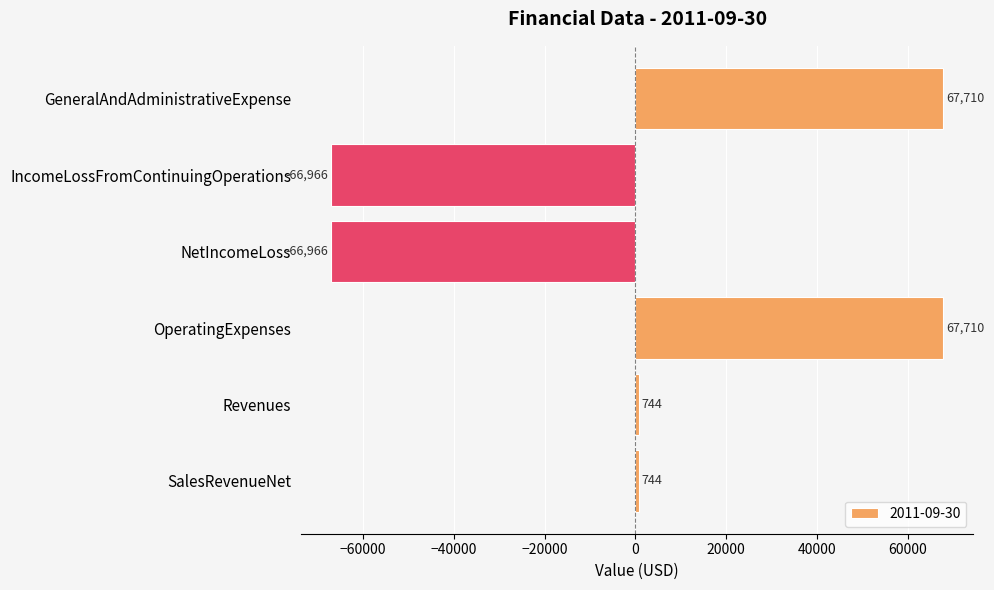

What is the label of the 1st bar from the top?

GeneralAndAdministrativeExpense